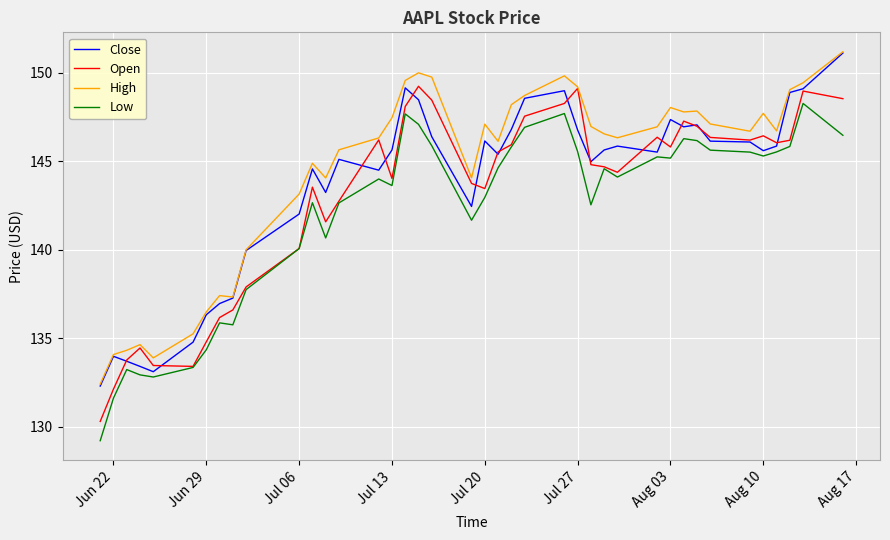

At how many categories does at least one series exceed 138?

31